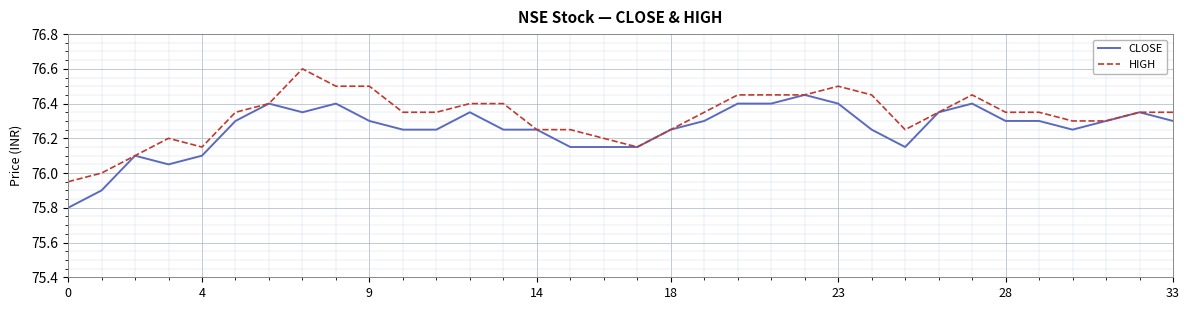

Rank the series by their maximum value, from lowest to highest.

CLOSE, HIGH